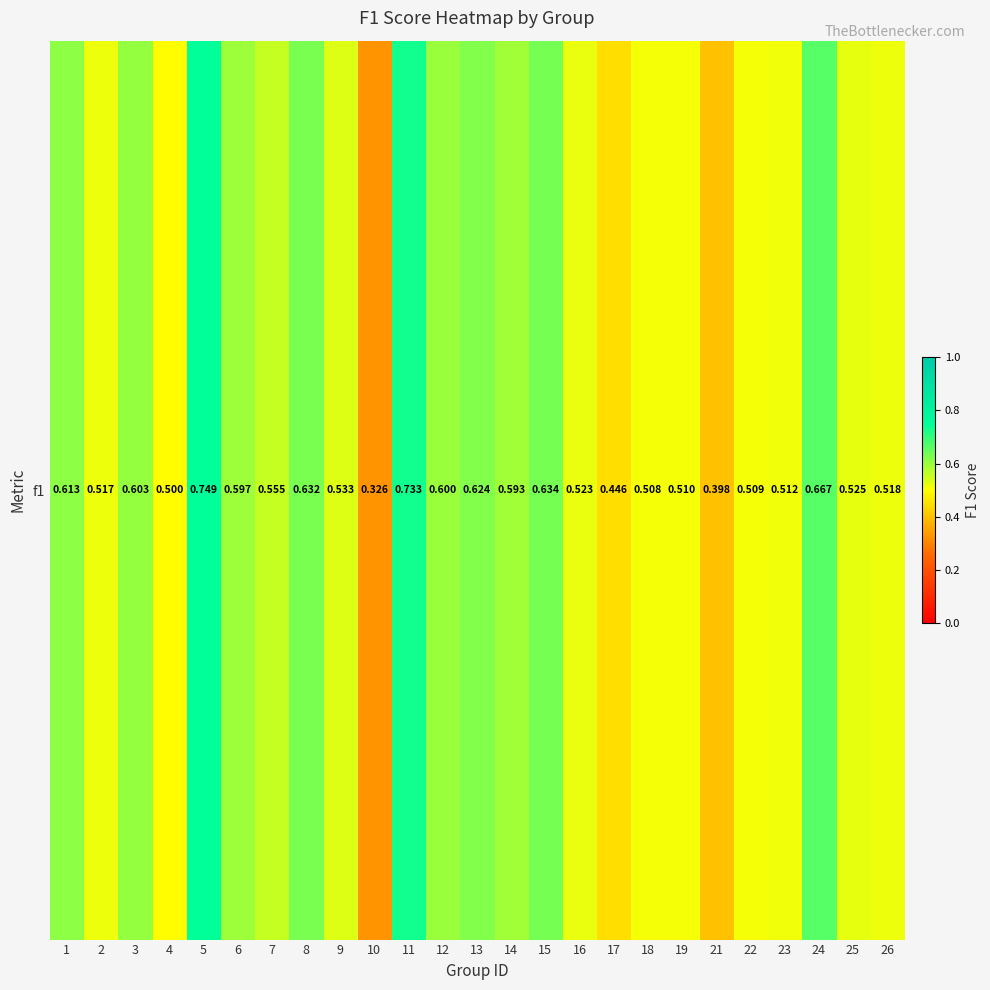

Which label corresponds to the largest value in the chart?

5